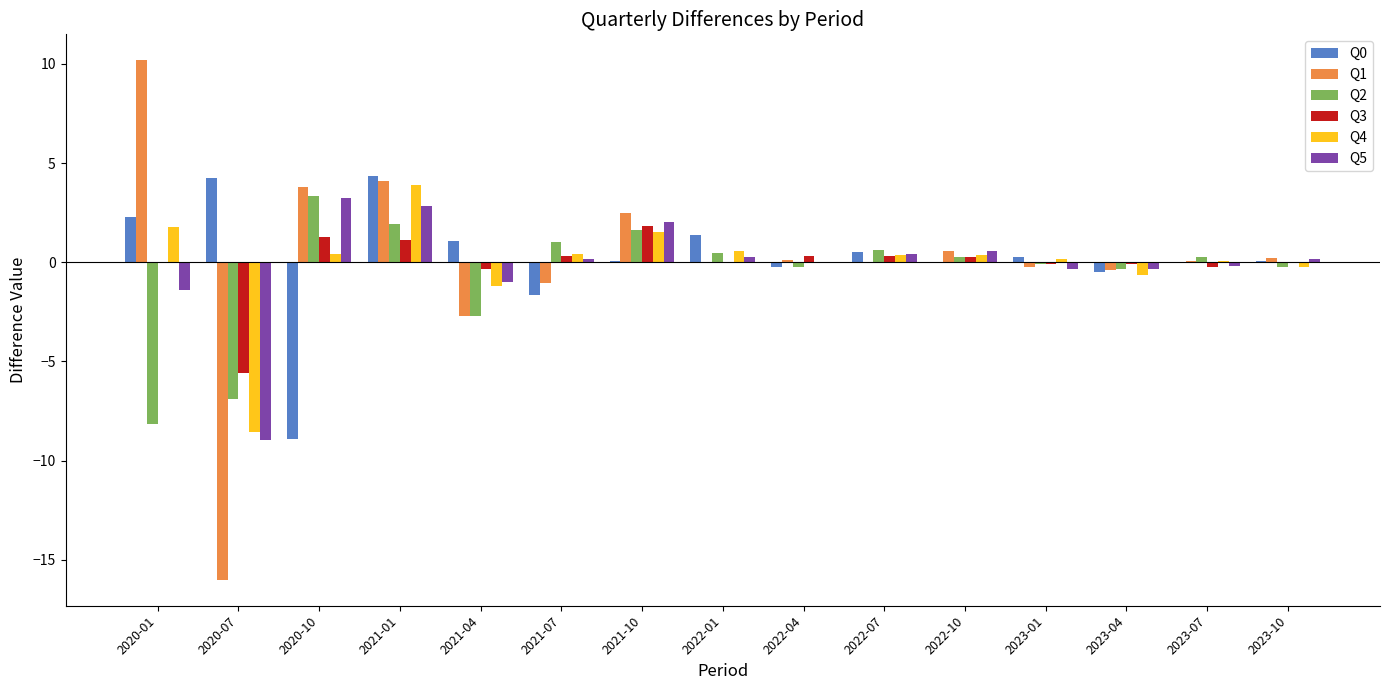

Is the value of Q4 at 2020-07 greater than the value of Q2 at 2022-07?

No